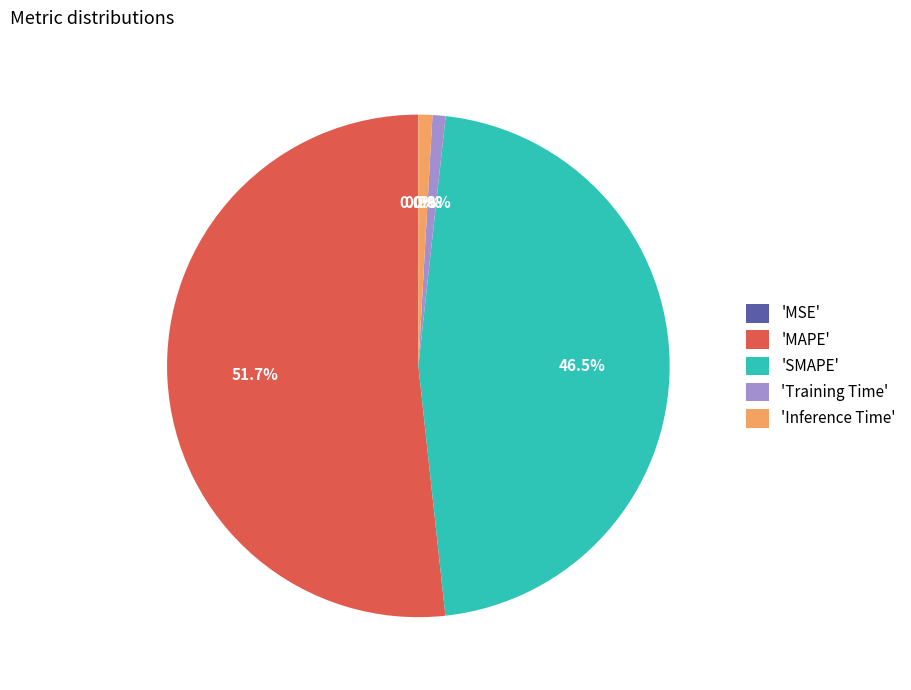

Which category has the biggest portion of the pie?

'MAPE'